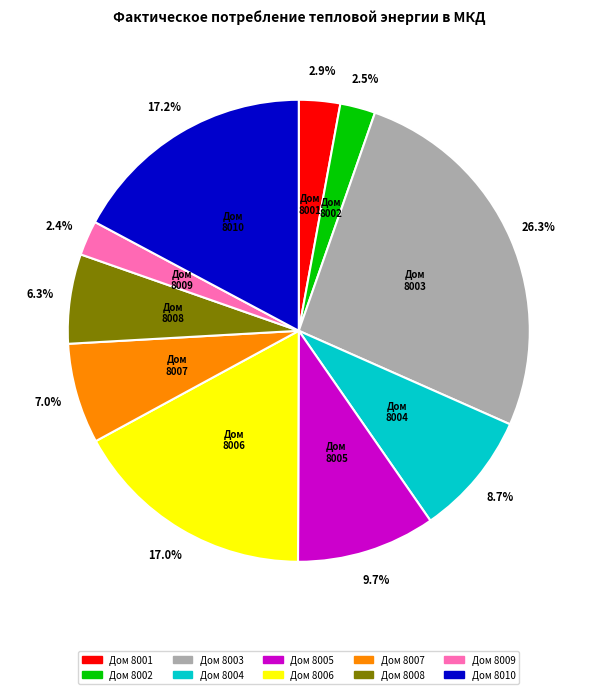

Approximately how many times larger is the value at 8002 compared to 8006?

0.1